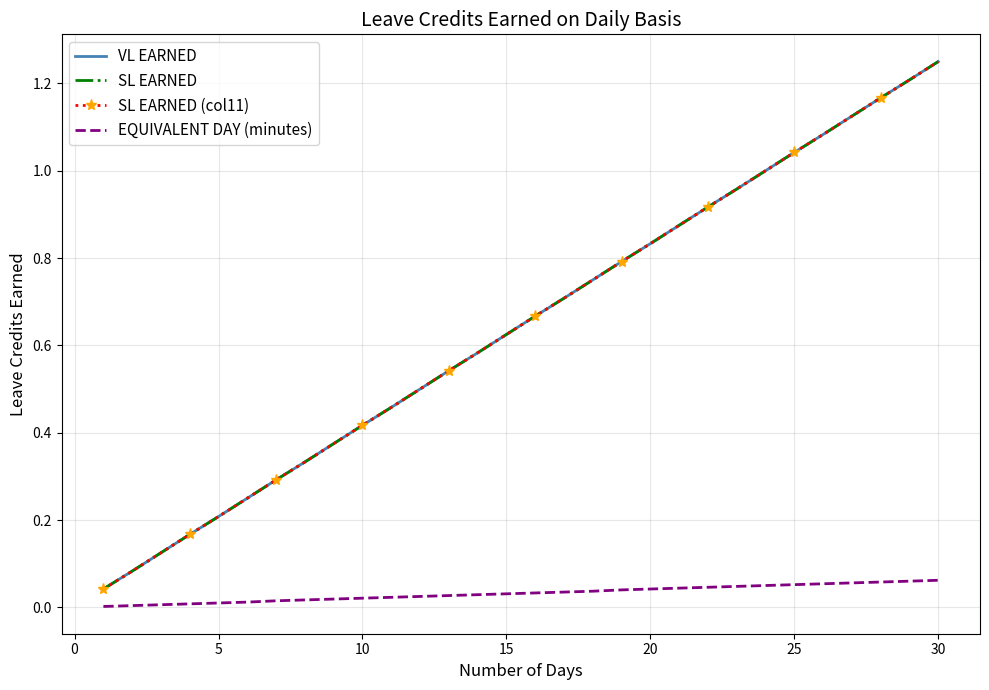

What is the difference between the maximum and minimum values in the SL EARNED (col11) series?

1.2